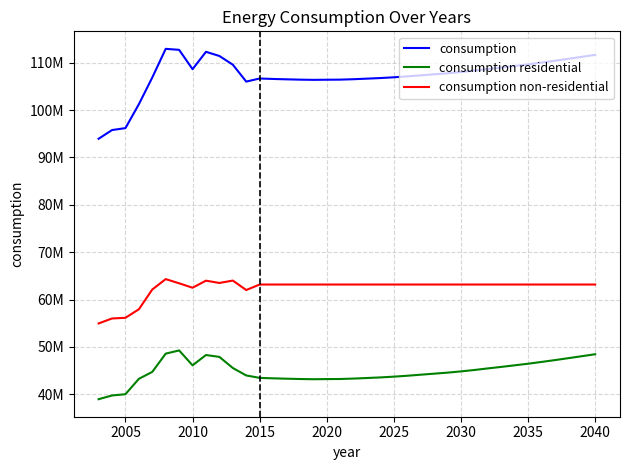

Reading left to right, extract all data points from this chart.

consumption: 93934000	95769000	96179000	101224000	106862000	112906000	112697000	108615000	112282000	111401000	109565000	105997000	106646461	106552375	106474907	106407097	106363125	106390334	106410099	106499143	106619975	106744504	106905083	107094970	107317535	107535853	107753557	108014075	108311931	108644925	108963703	109296596	109632563	110009891	110395575	110805567	111218648	111636584
consumption residential: 38973000	39761000	40027000	43274000	44738000	48589000	49265000	46120000	48297000	47899000	45559000	43985000	43473127	43379041	43301573	43233763	43189791	43217001	43236766	43325809	43446641	43571171	43731750	43921636	44144202	44362520	44580224	44840742	45138597	45471592	45790370	46123263	46459230	46836558	47222242	47632234	48045315	48463250
consumption non-residential: 54961000	56008000	56152000	57950000	62124000	64317000	63432000	62495000	63985000	63502000	64006000	62012000	63173333	63173333	63173333	63173333	63173333	63173333	63173333	63173333	63173333	63173333	63173333	63173333	63173333	63173333	63173333	63173333	63173333	63173333	63173333	63173333	63173333	63173333	63173333	63173333	63173333	63173333